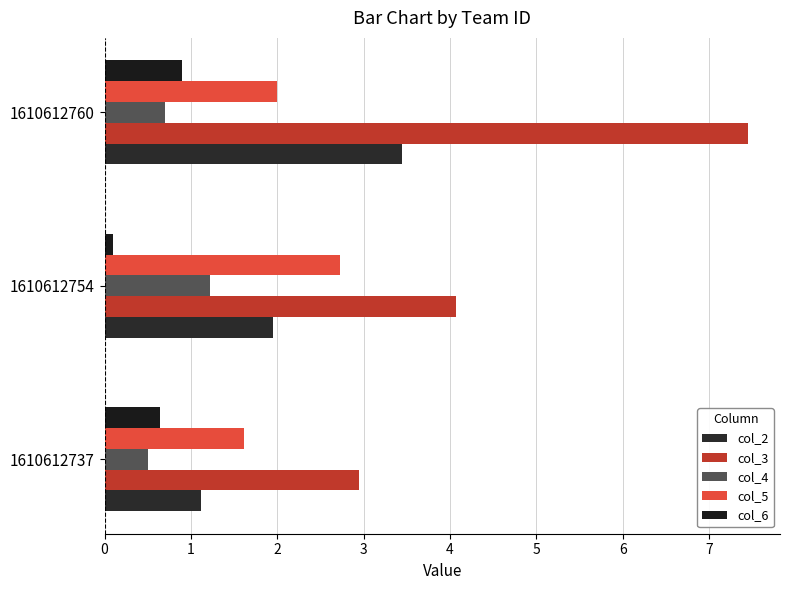

At how many categories does at least one series exceed 5?

1